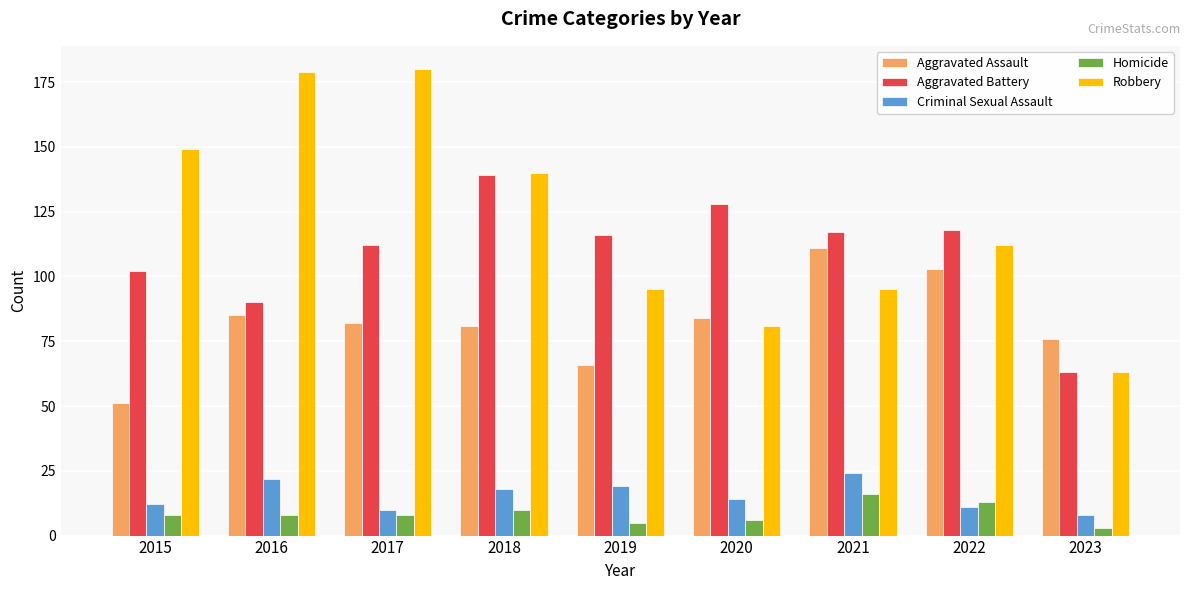

Reading left to right, what are all the values shown in this chart?

Aggravated Assault: 51	85	82	81	66	84	111	103	76
Aggravated Battery: 102	90	112	139	116	128	117	118	63
Criminal Sexual Assault: 12	22	10	18	19	14	24	11	8
Homicide: 8	8	8	10	5	6	16	13	3
Robbery: 149	179	180	140	95	81	95	112	63